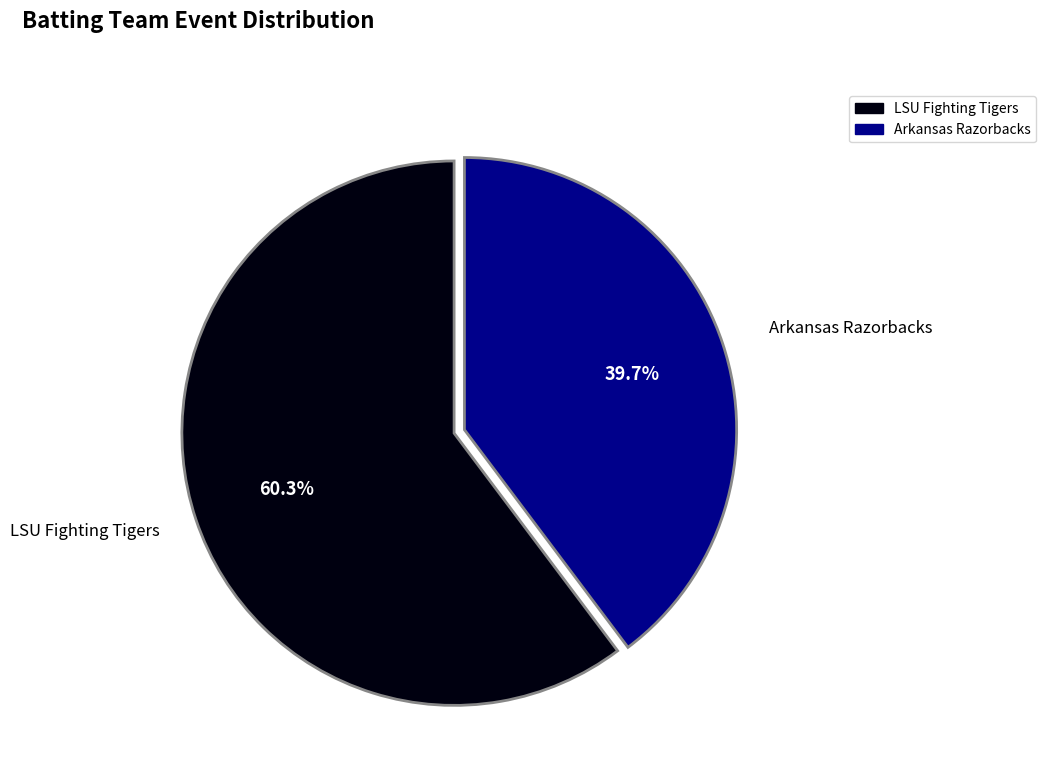

The Arkansas Razorbacks slice represents 50% of the pie. True or false?

False